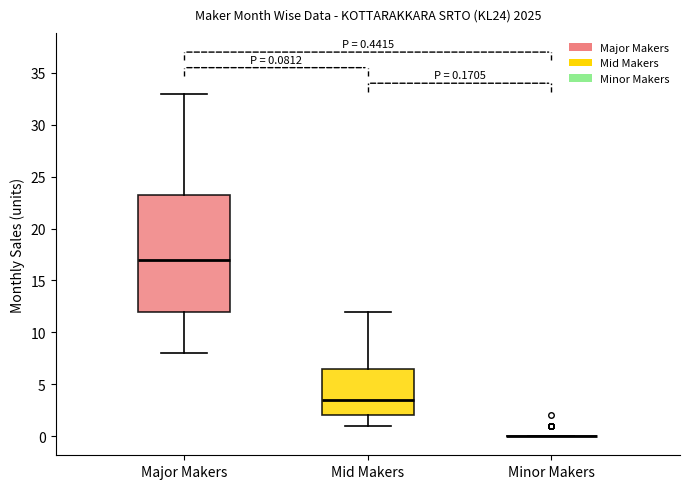

Which box is the tallest, from its lower edge to its upper edge?

Major Makers